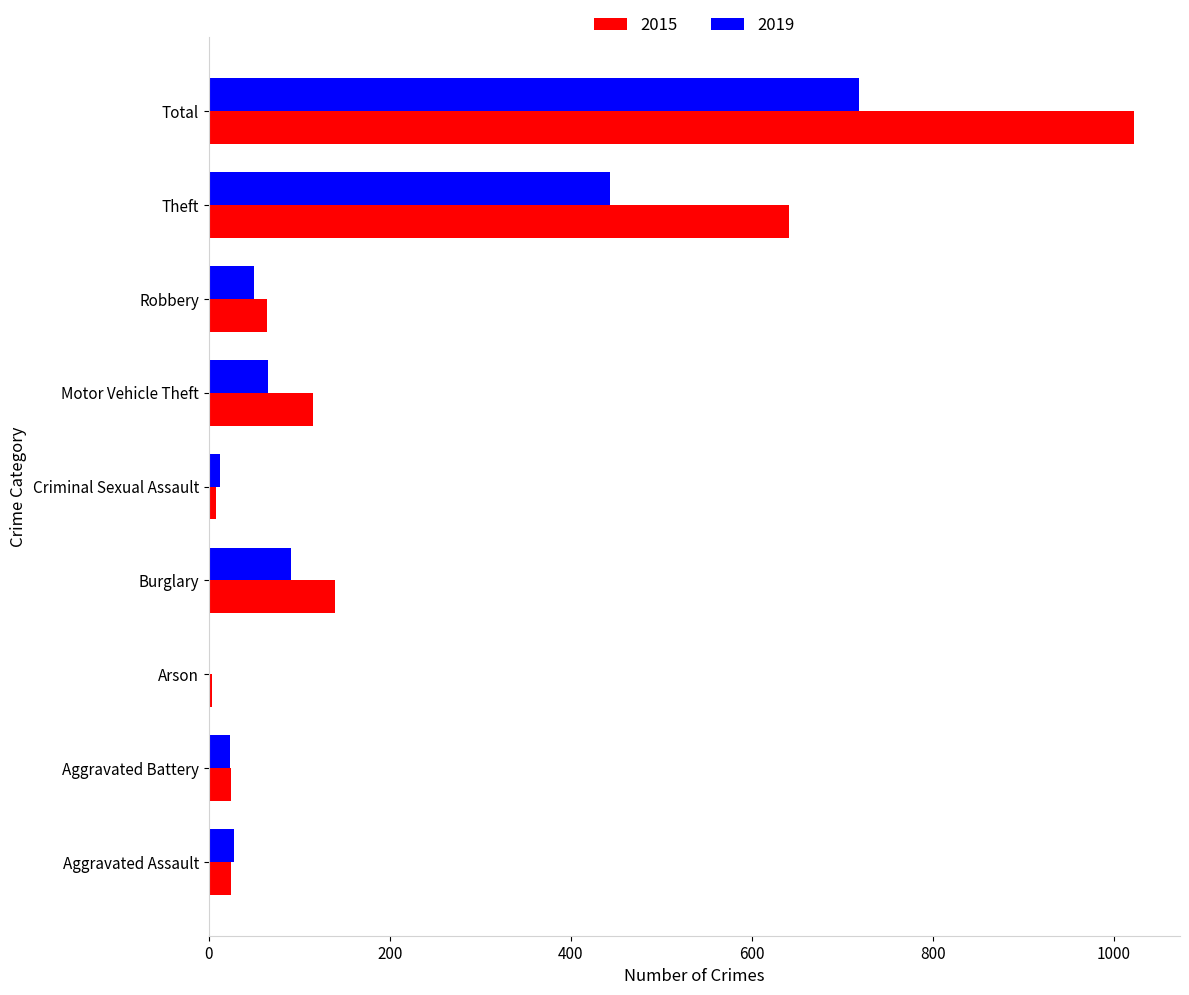

Which category has the highest value in the 2015 series?

Total